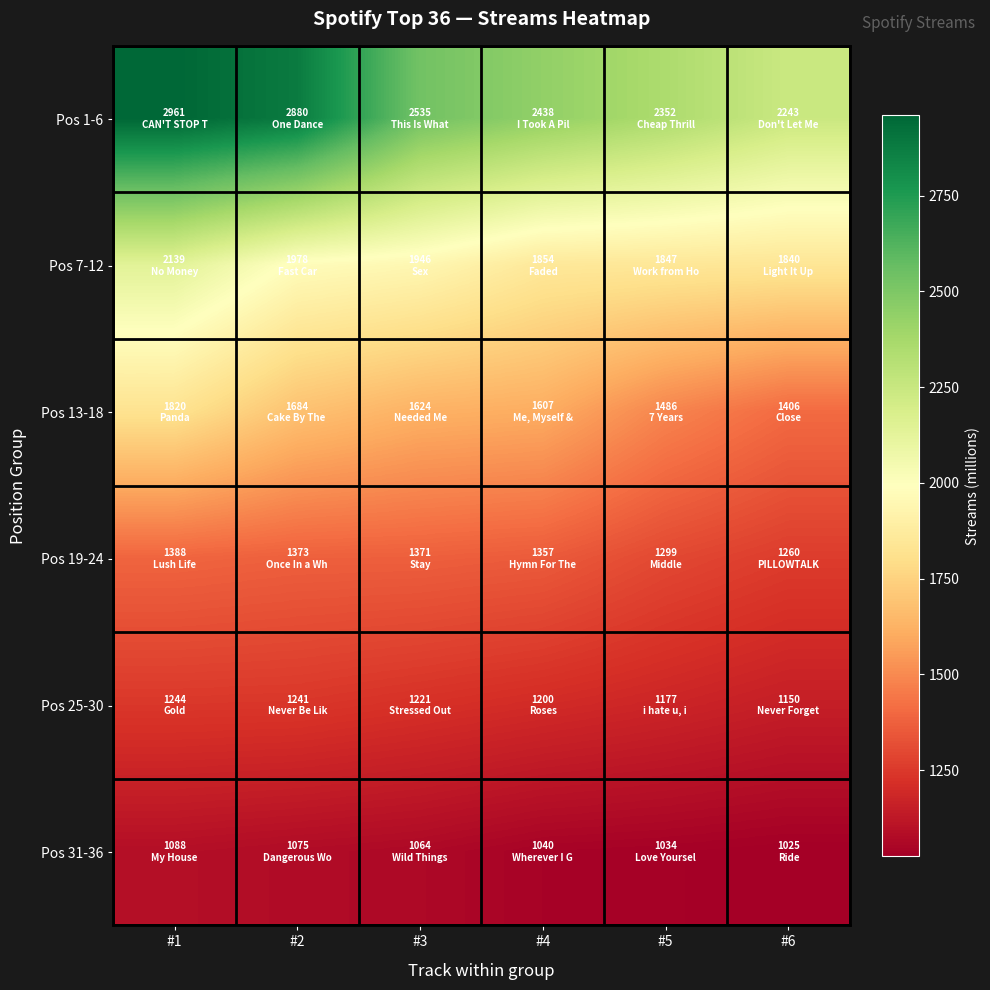

What is the total value across all series at #4?

9496